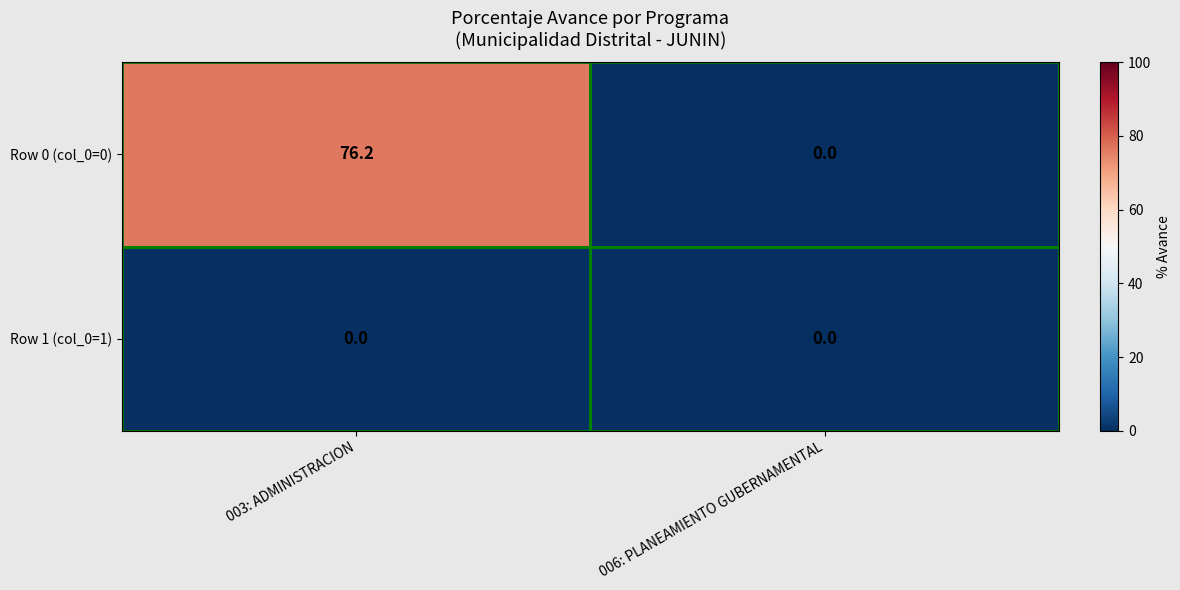

How many categories are shown in the chart?

2